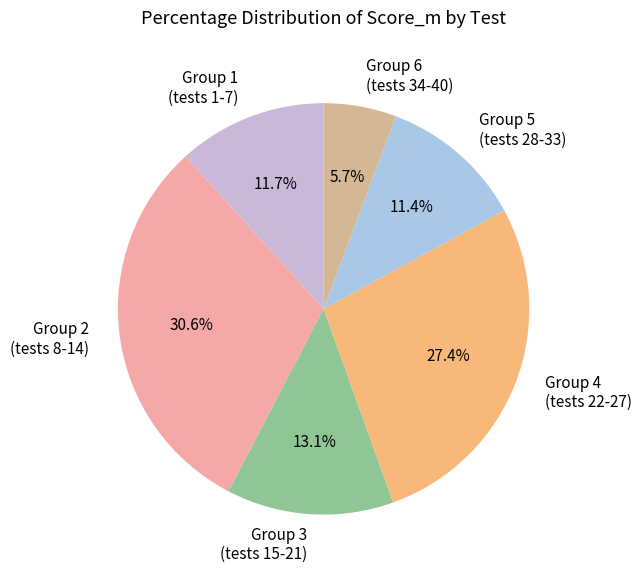

Count the number of slices in the pie.

6